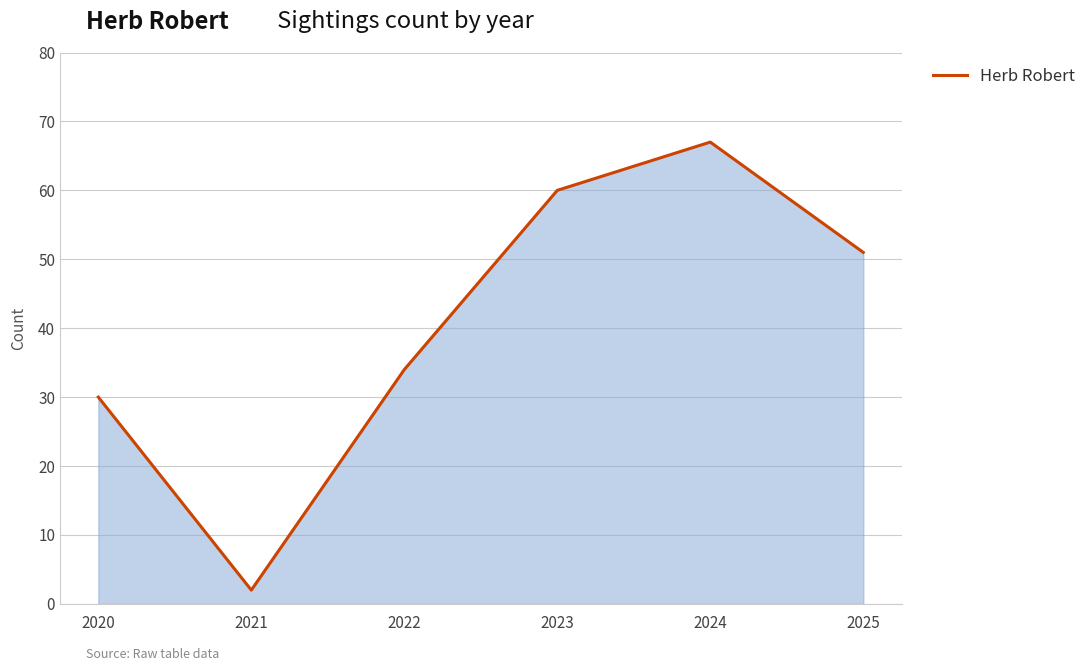

What is the approximate value at 2023?

60